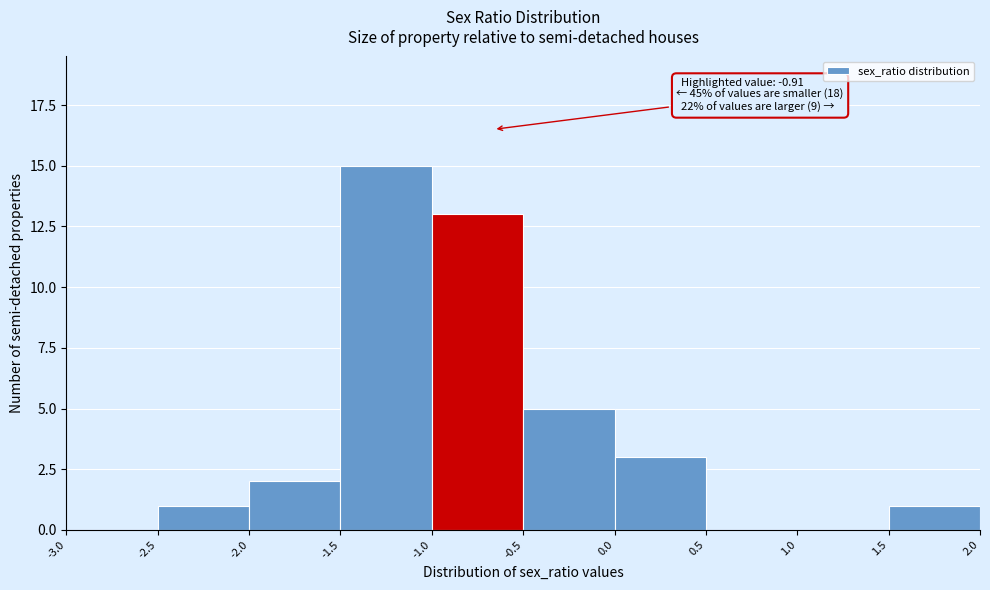

Which range on the x-axis has the tallest bar?

-1.5 to -1.0